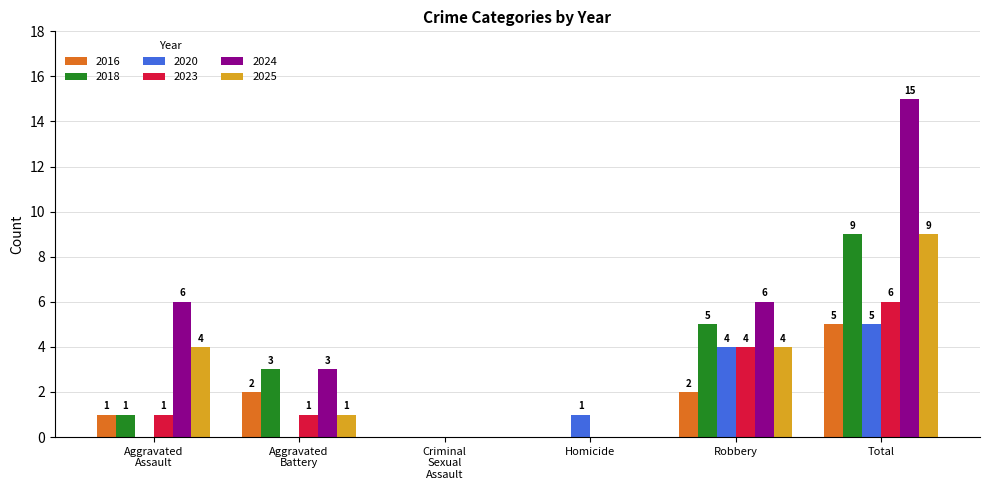

At which label is 2023 closest to 3?

Robbery